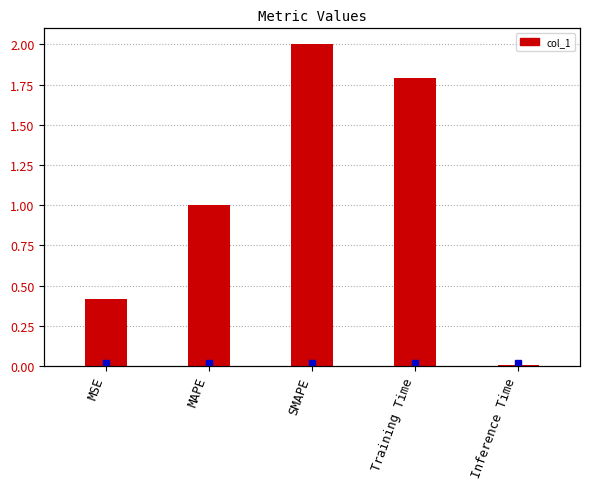

Approximately how many times larger is the value at SMAPE compared to Training Time?

1.1